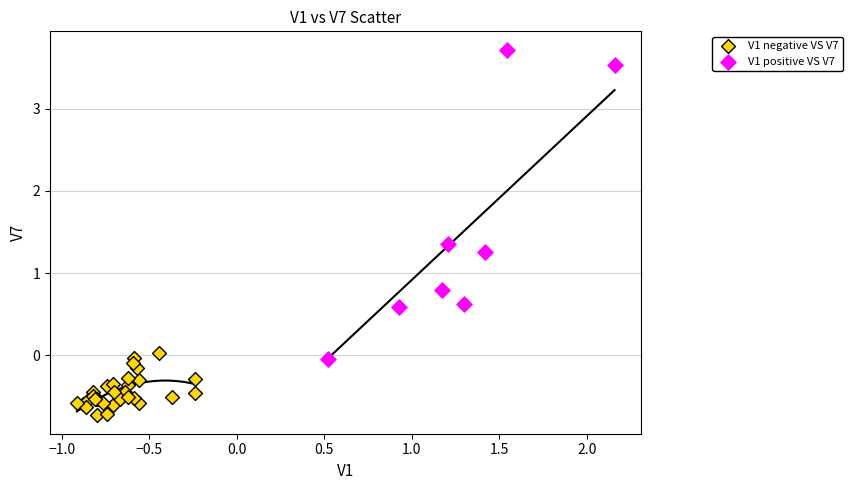

Which series reaches the maximum Y coordinate?

V1 positive VS V7